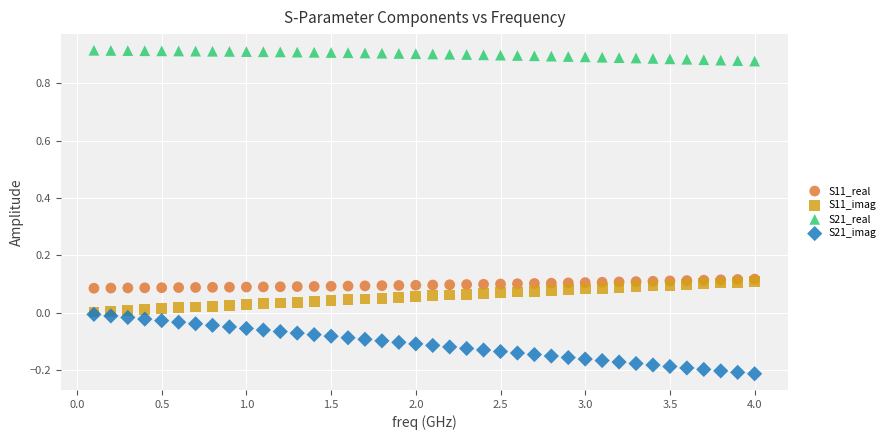

Which series contains the highest Y value?

S21_real